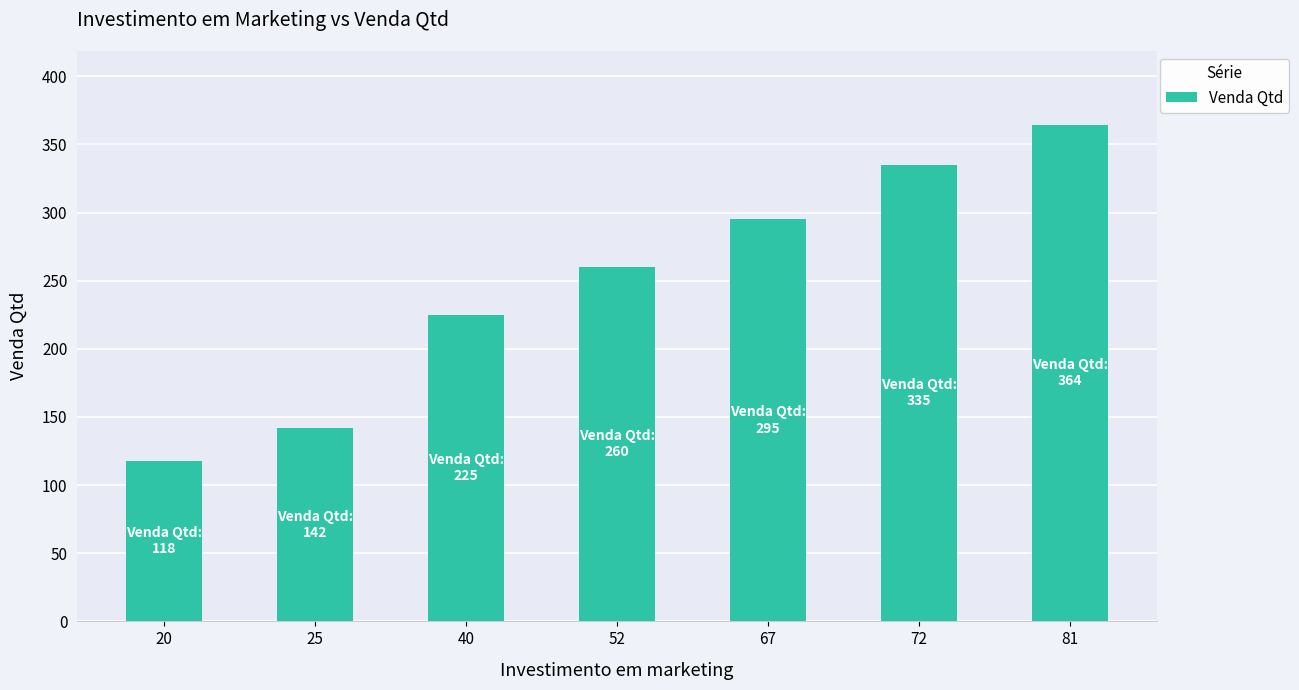

Rank the categories by value from lowest to highest.

20, 25, 40, 52, 67, 72, 81